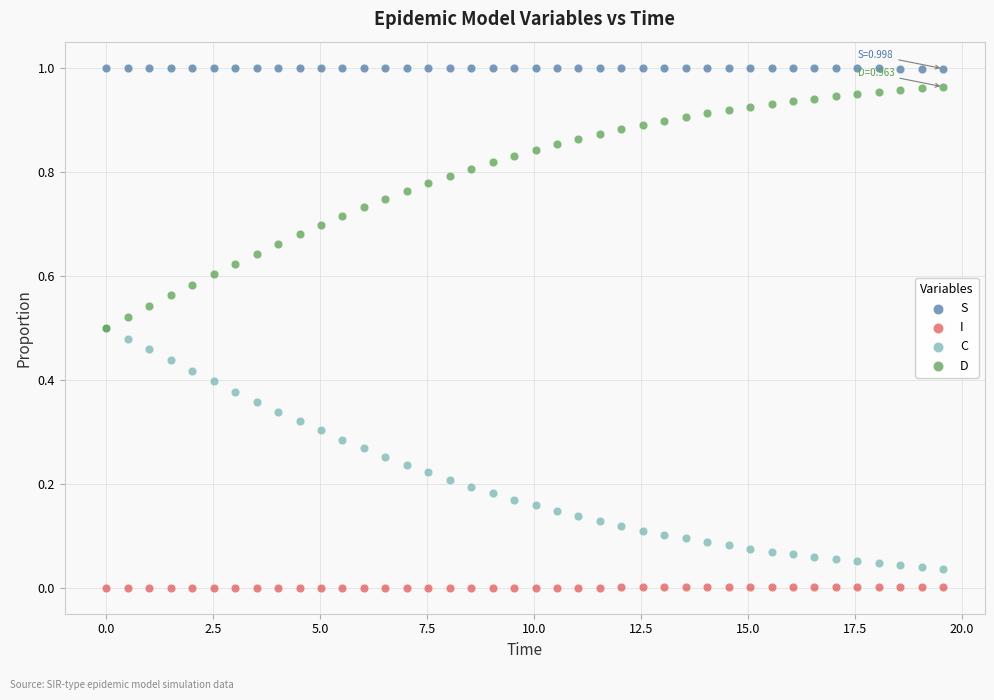

What are all the series names shown in the legend?

S, I, C, D